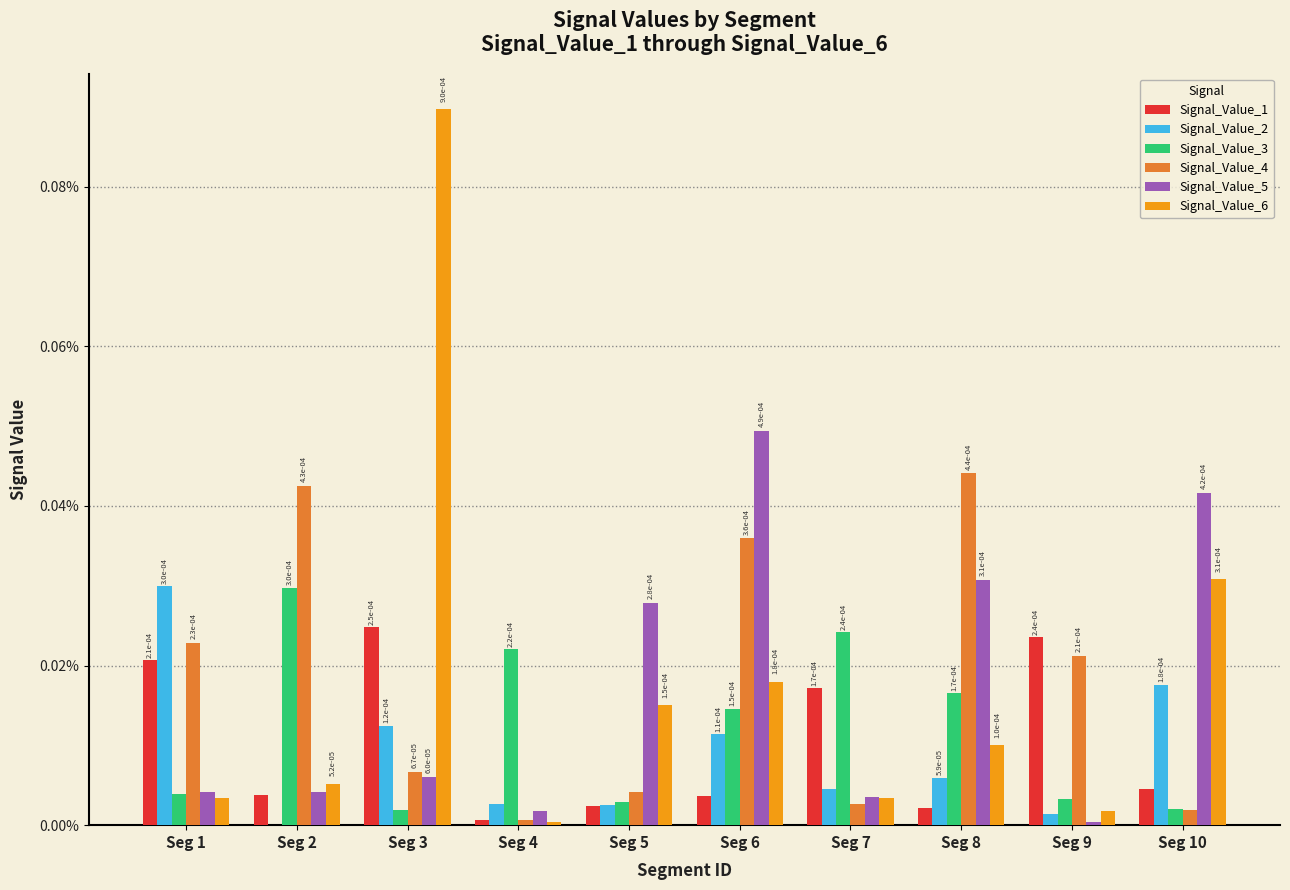

What are all the series names shown in the legend?

Signal_Value_1, Signal_Value_2, Signal_Value_3, Signal_Value_4, Signal_Value_5, Signal_Value_6